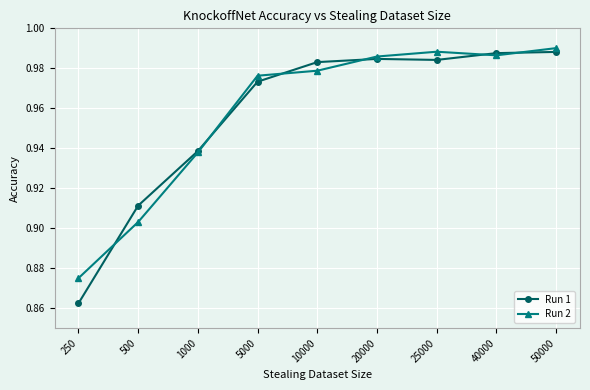

Where is Run 1 nearest to the value 0?

250